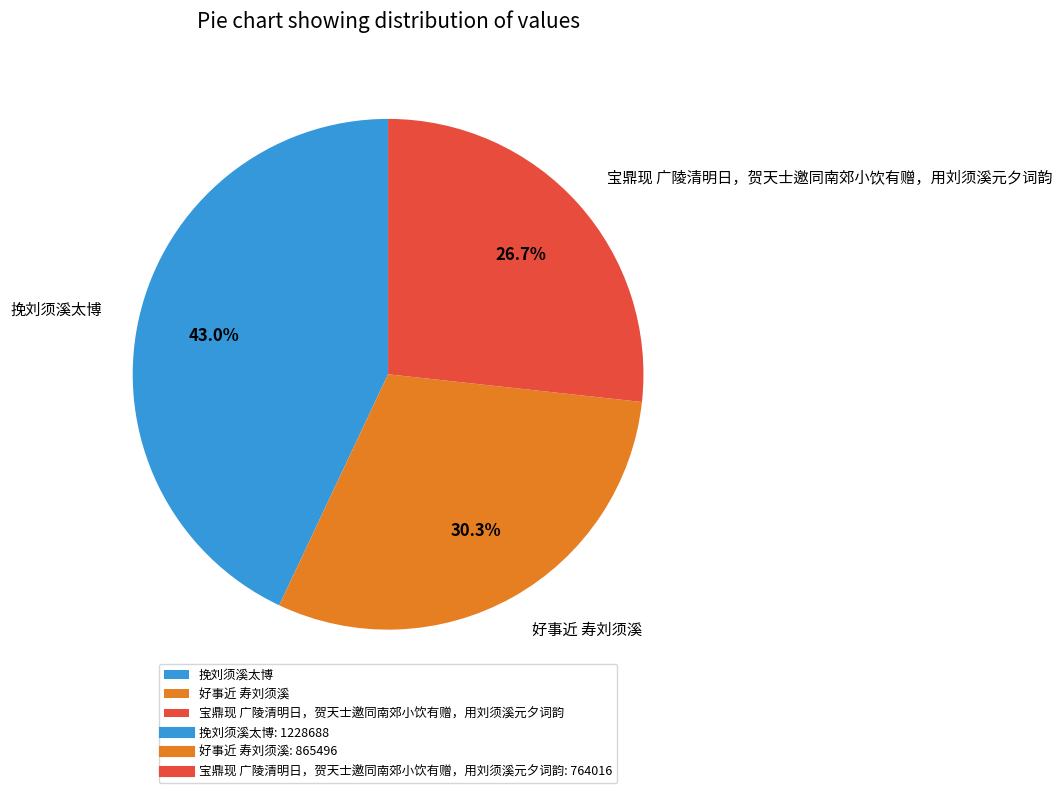

What percentage is the 挽刘须溪太博 slice, to the nearest percent?

43%